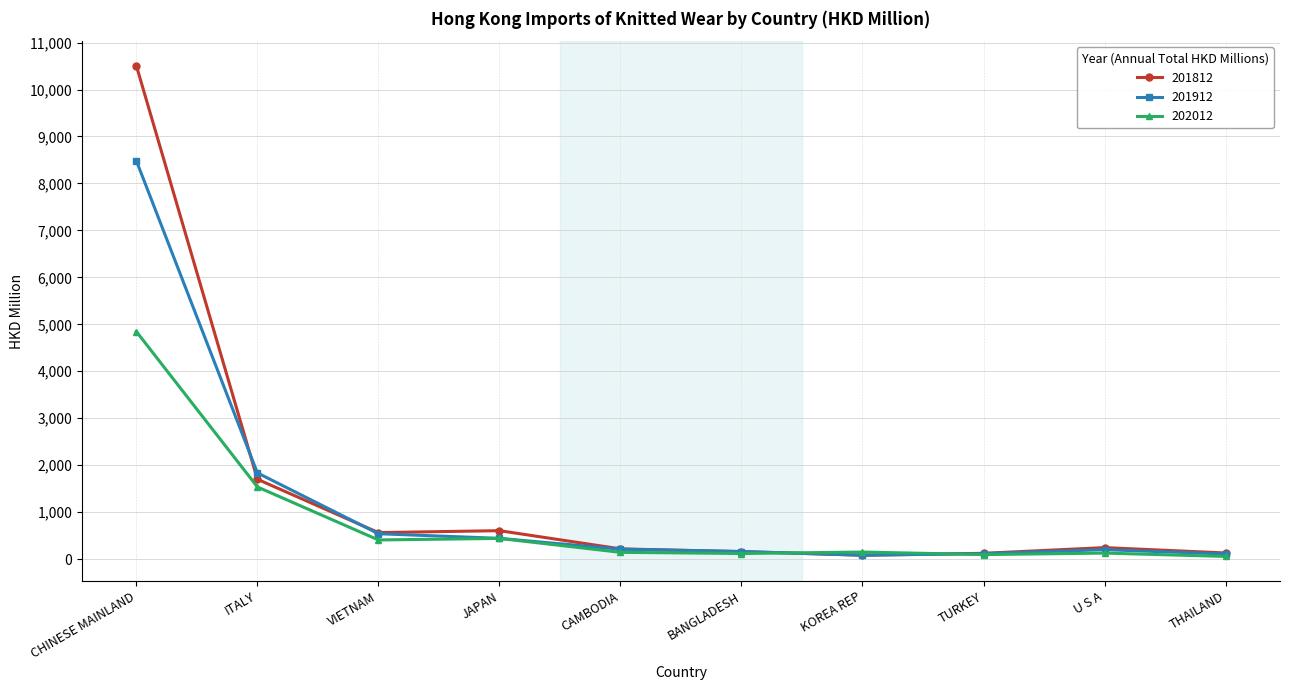

What are all the series names shown in the legend?

201812, 201912, 202012